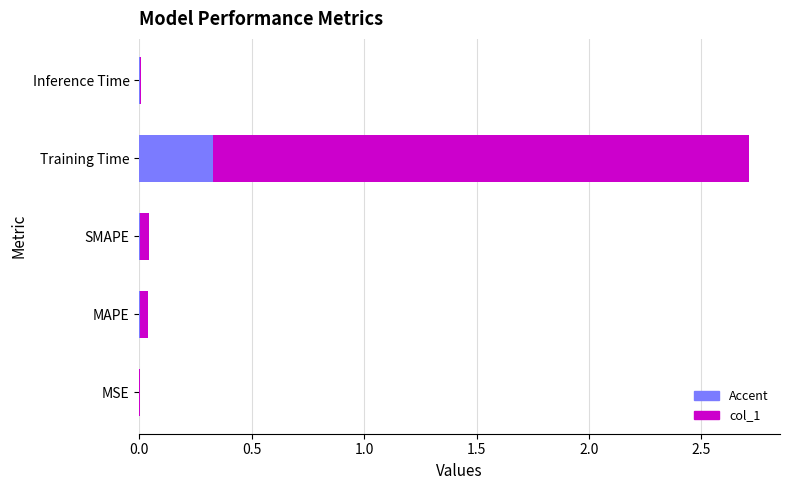

What is the difference between the maximum and minimum values?

2.7